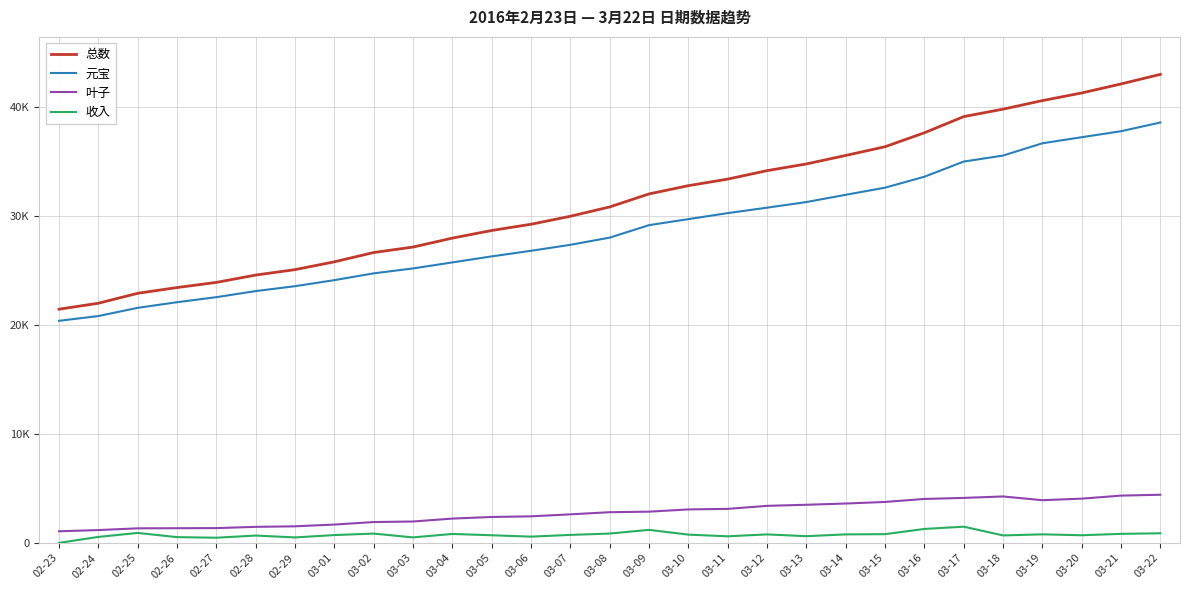

What is the spread (max minus min) of values at 03-09?

30851